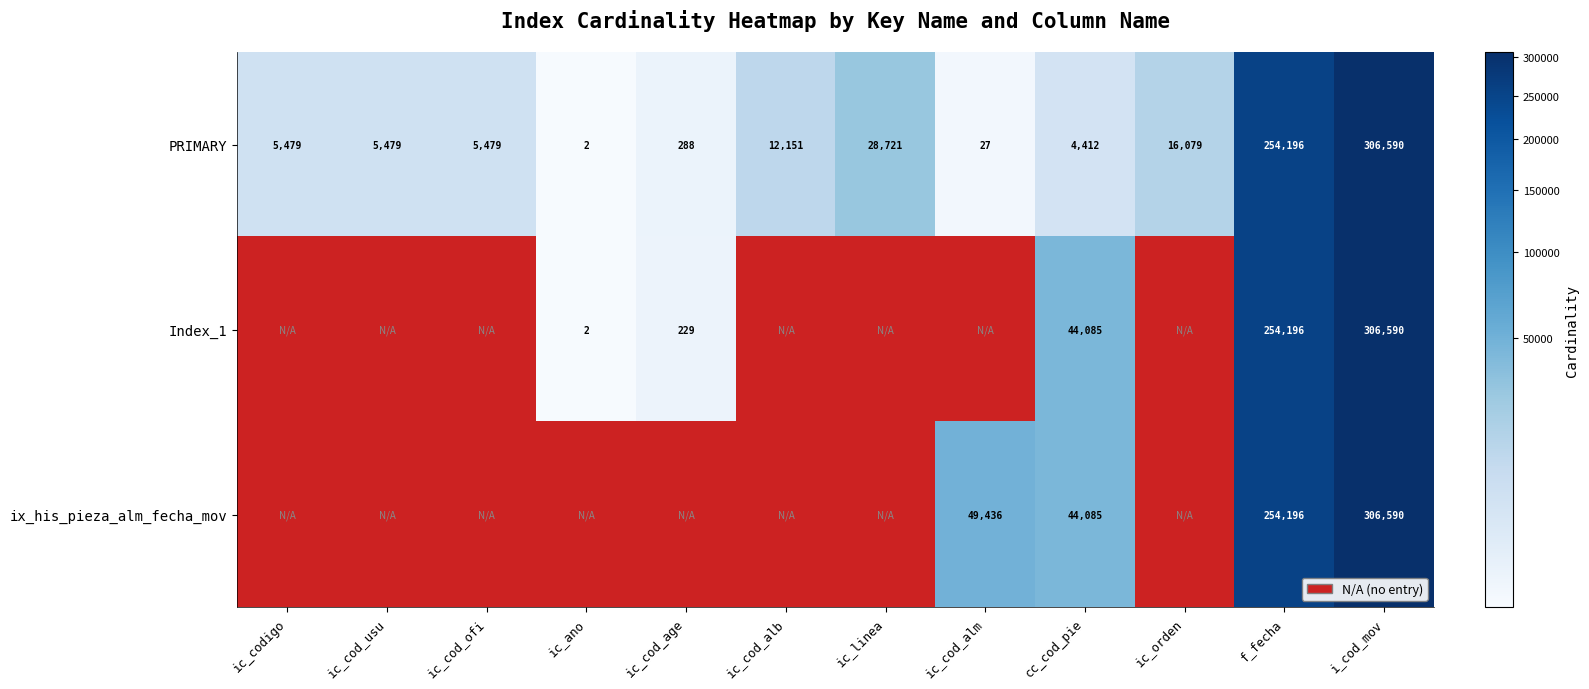

What value does the PRIMARY series have at ic_codigo, to the nearest 50?

5500